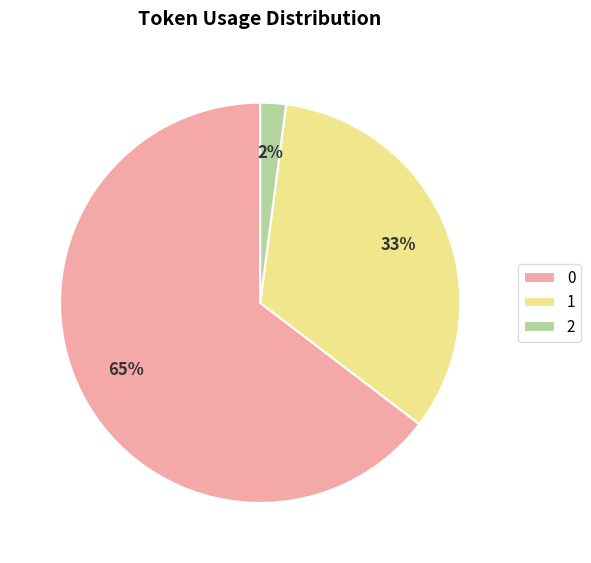

Combined, do 1 and 0 account for over 50%?

Yes